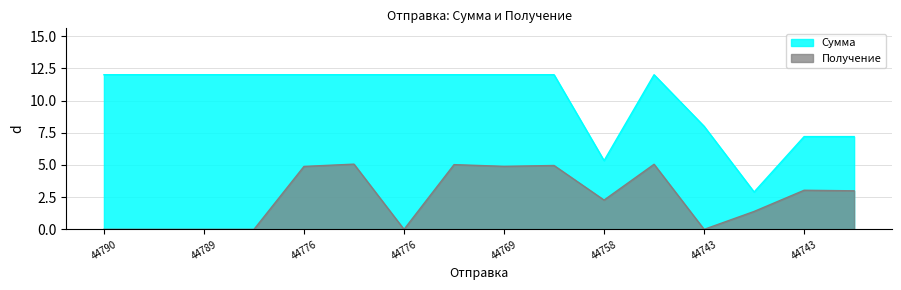

What is the value of the 12th point from the left?

12.0